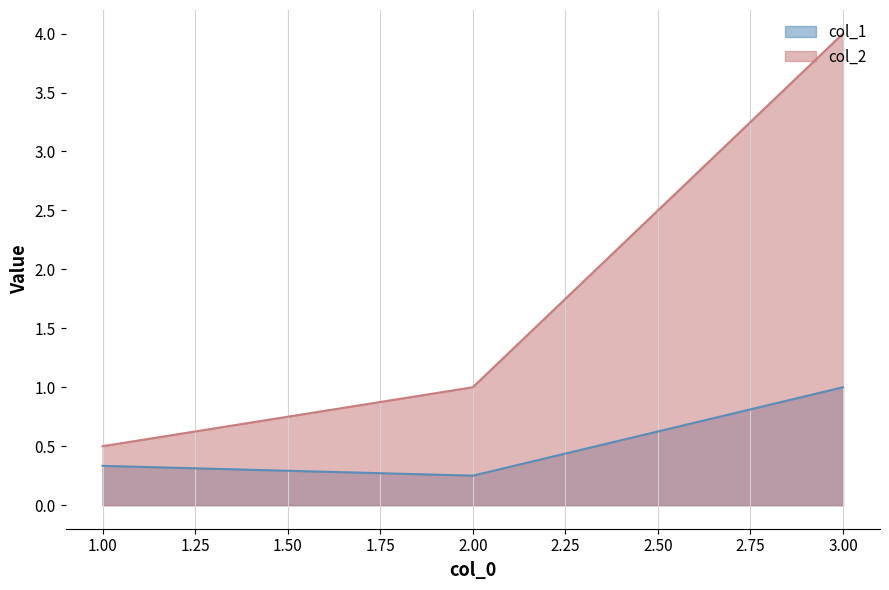

What is the sum of the col_1 values at 1 and 3?

1.3